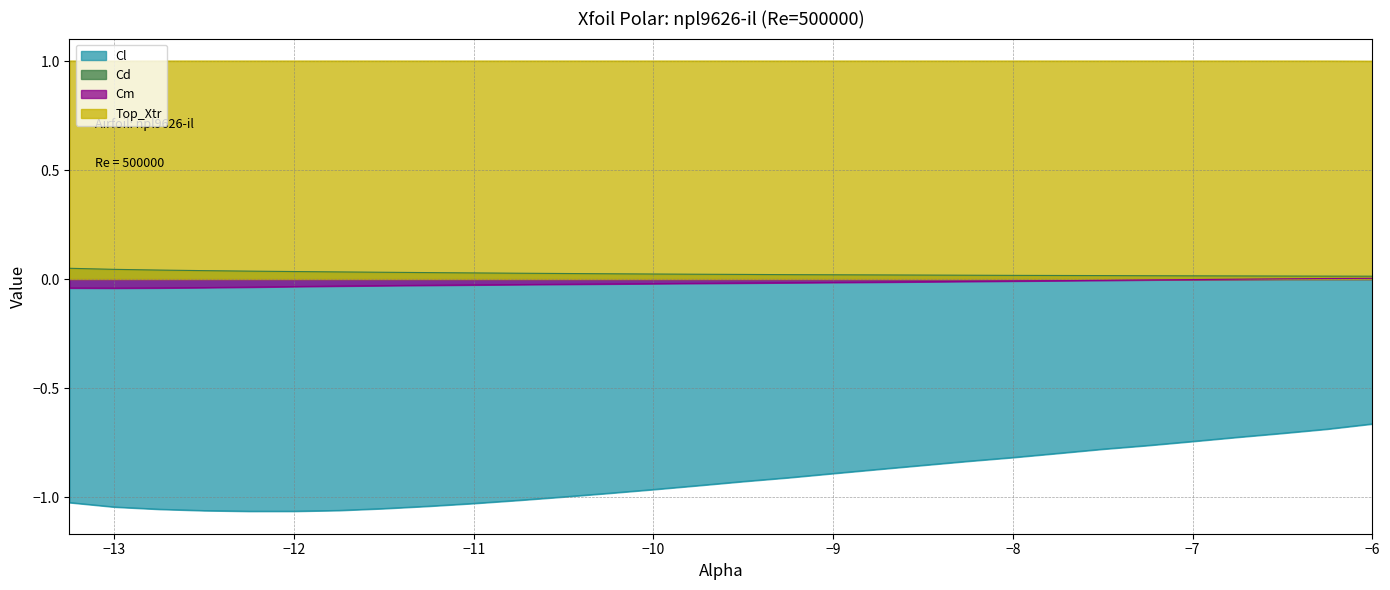

How many lines are shown in the chart?

4